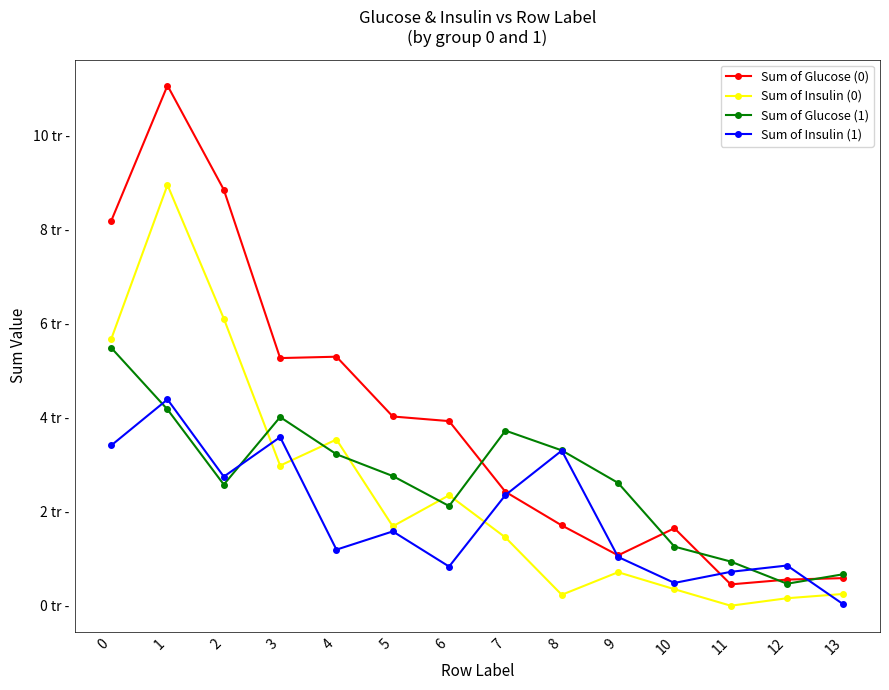

What is the spread (max minus min) of values at 4?

4099